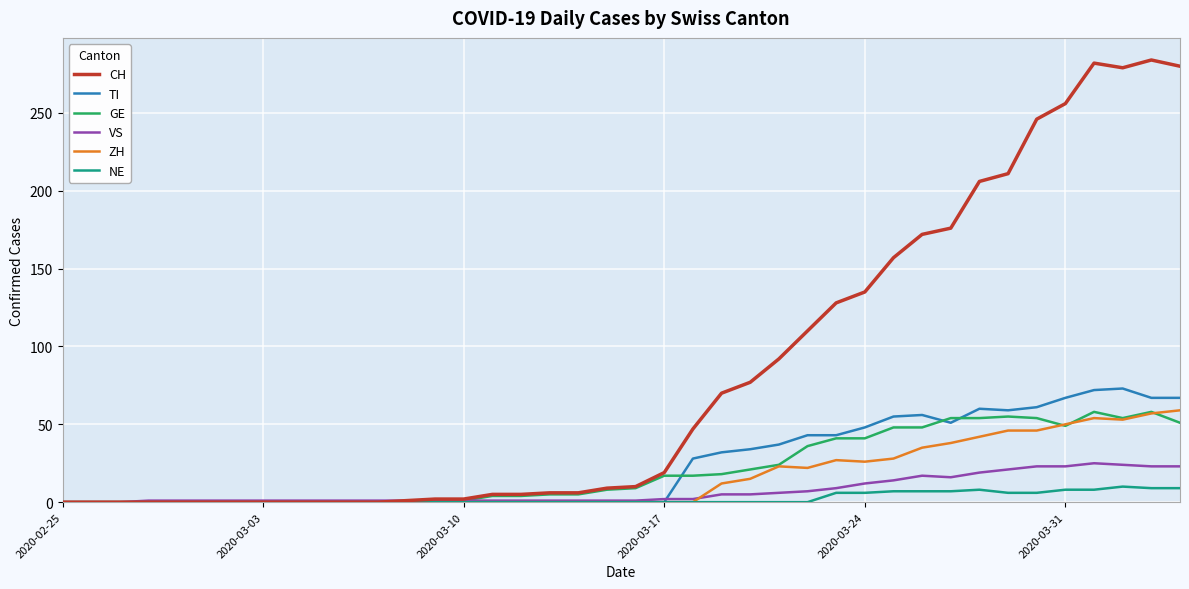

What is the difference between the second highest and minimum values in the ZH series?

57